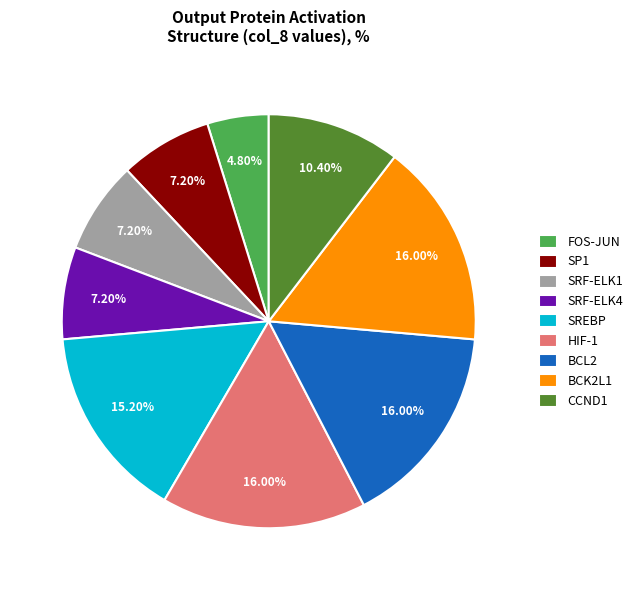

Which slice is the smallest?

FOS-JUN